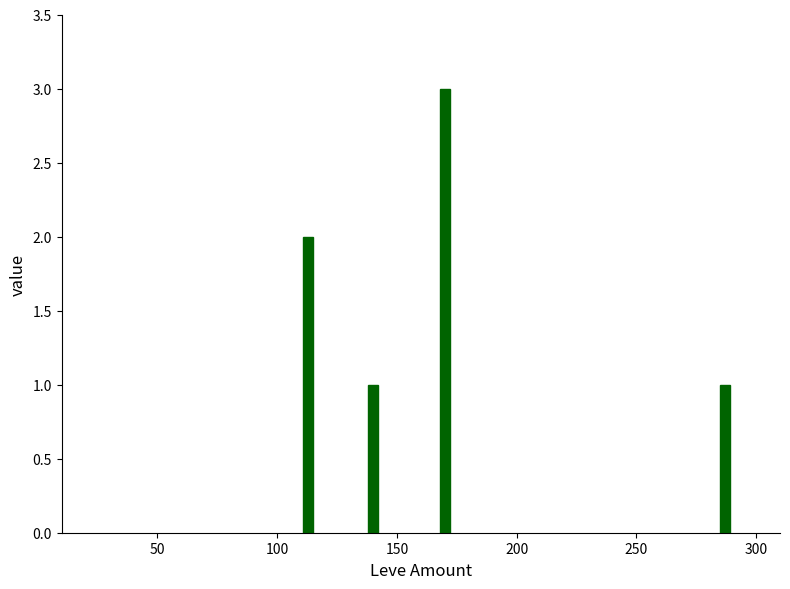

Are the bars grouped side by side (vs. stacked)?

No